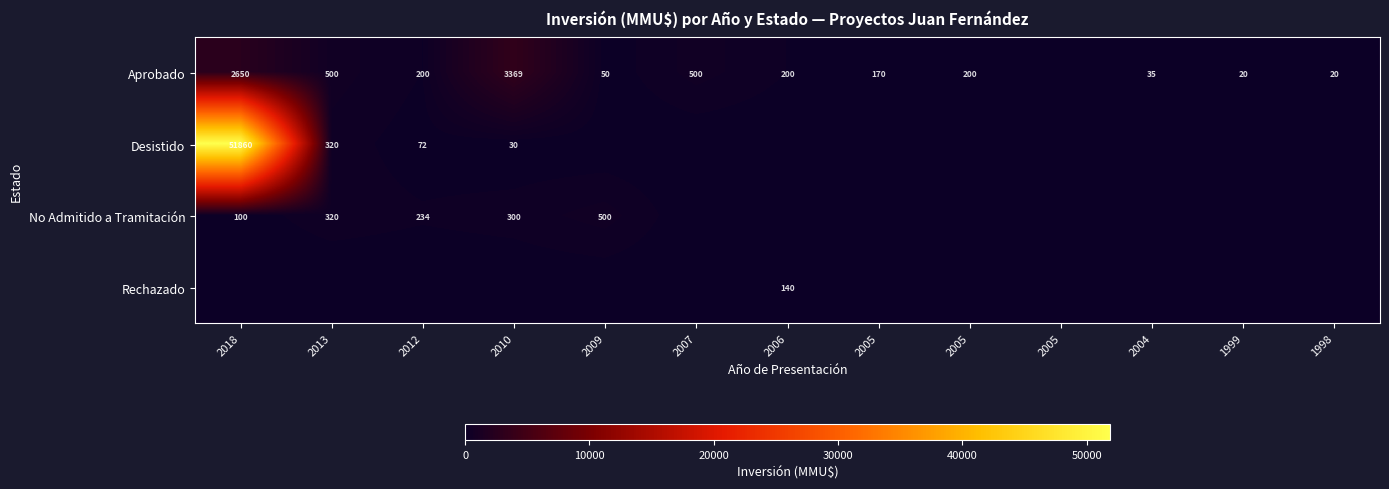

At which category is the sum across all series the highest?

2018